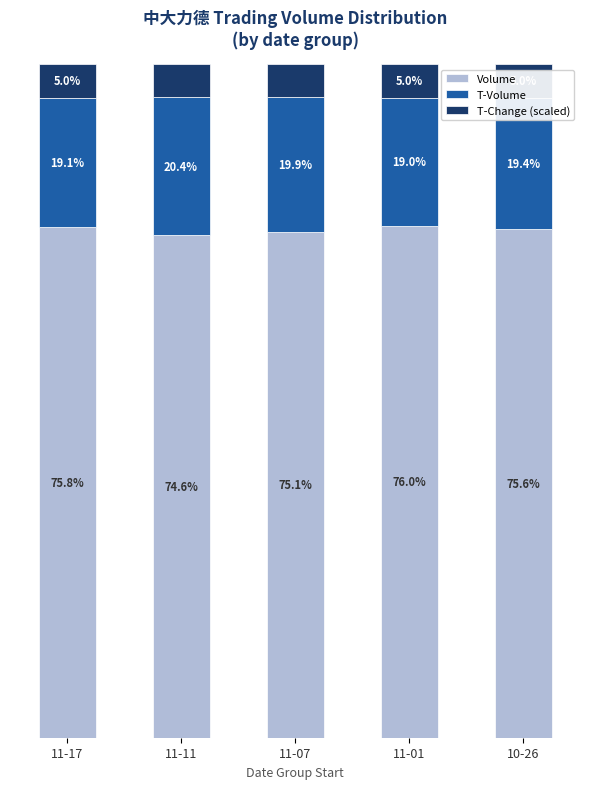

Where does the Volume series first go above 75?

11-17